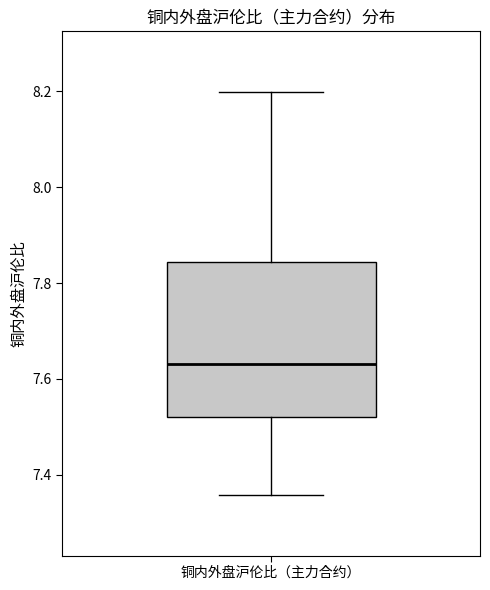

Read this box plot against the y-axis: the position of the median line, the range covered by the box, and the ends of both whiskers. The values are not printed on the chart, so give them approximately, as read against the axis.

median 7.64, box 7.52 to 7.84, whiskers 7.36 to 8.20